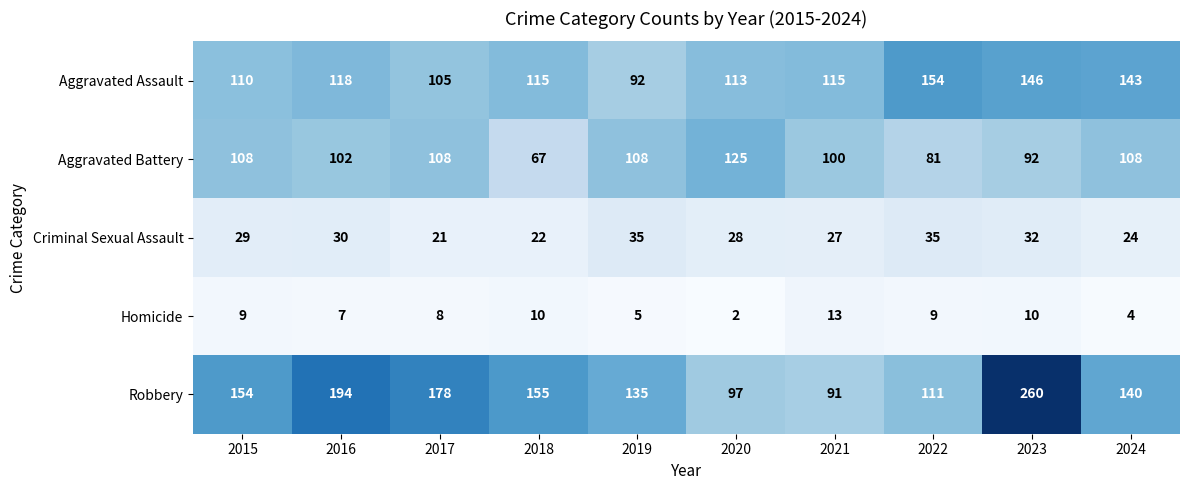

The Robbery series shows 97 at 2020. True or false?

True